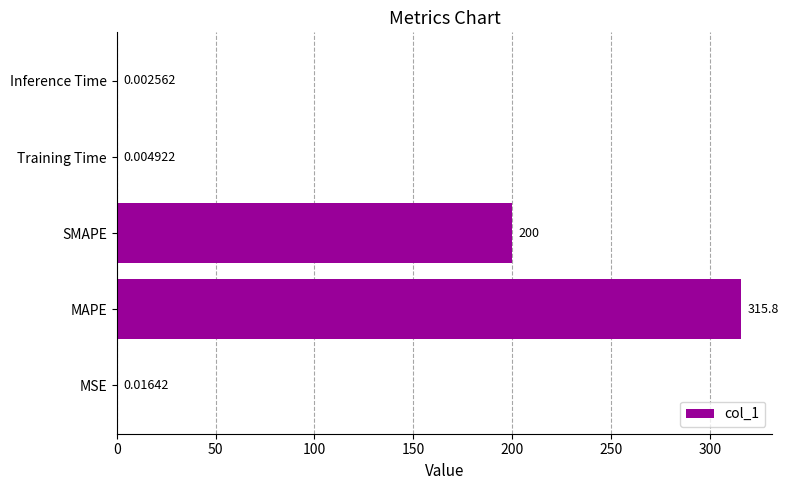

Which label corresponds to the largest value in the chart?

MAPE